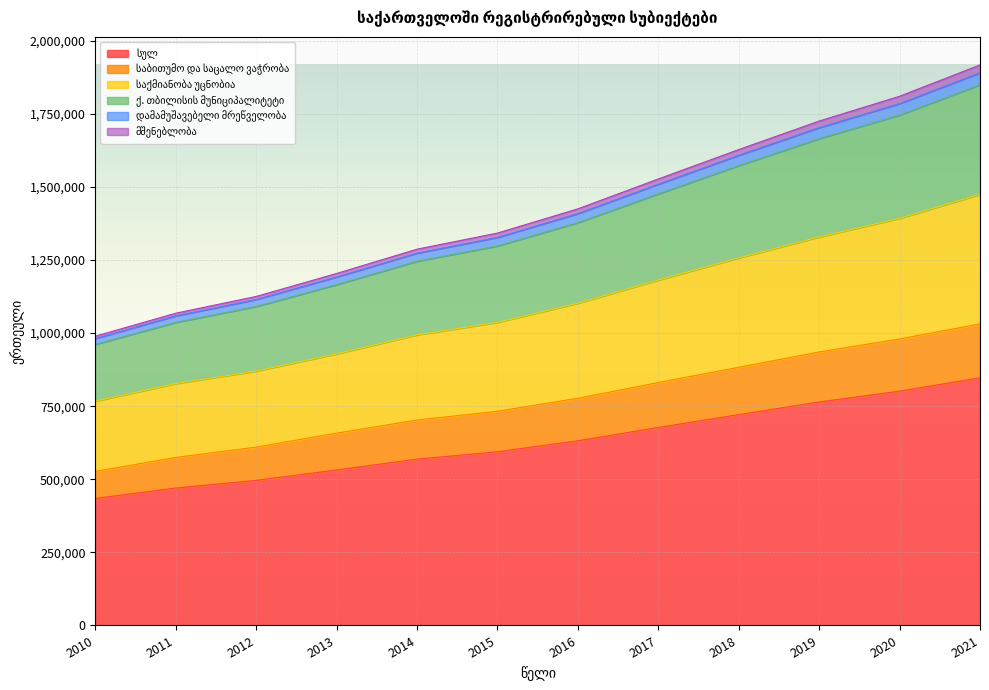

Reading right to left, extract all data points from this chart.

სულ: 2021=847257	2020=801572	2019=764488	2018=721195	2017=677289	2016=631811	2015=594195	2014=568948	2013=531898	2012=496233	2011=470082	2010=434537
საბითუმო და საცალო ვაჭრობა: 2021=1031617	2020=980115	2019=935515	2018=883173	2017=830884	2016=777154	2015=732795	2014=702742	2013=657881	2012=610069	2011=574776	2010=526970
საქმიანობა უცნობია: 2021=1849725	2020=1745841	2019=1665280	2018=1573022	2017=1476355	2016=1377921	2015=1298205	2014=1245784	2013=1165864	2012=1091195	2011=1036703	2010=961412
ქ. თბილისის მუნიციპალიტეტი: 2021=1917488	2020=1810236	2019=1725449	2018=1627937	2017=1527337	2016=1425151	2015=1342276	2014=1287178	2013=1204061	2012=1125527	2011=1068161	2010=989577
დამამუშავებელი მრეწველობა: 2021=1890307	2020=1785089	2019=1702854	2018=1608233	2017=1509355	2016=1408798	2015=1327375	2014=1273657	2013=1192014	2012=1115062	2011=1058841	2010=981409
მშენებლობა: 2021=1474753	2020=1392583	2019=1329030	2018=1257324	2017=1181462	2016=1102204	2015=1036765	2014=994080	2013=929043	2012=869985	2011=827551	2010=767298